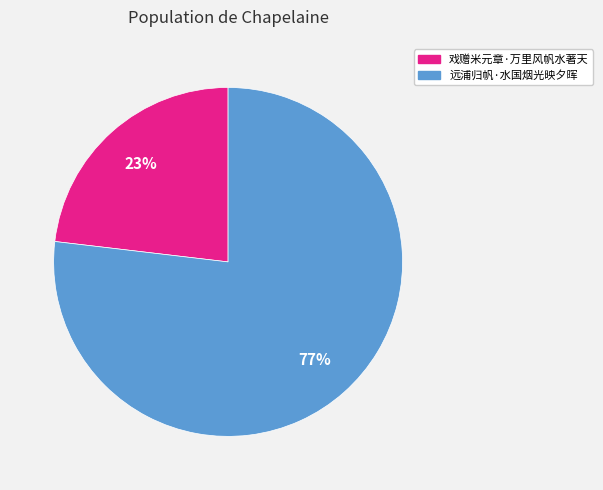

Combined, do 远浦归帆·水国烟光映夕晖 and 戏赠米元章·万里风帆水著天 account for over 50%?

Yes